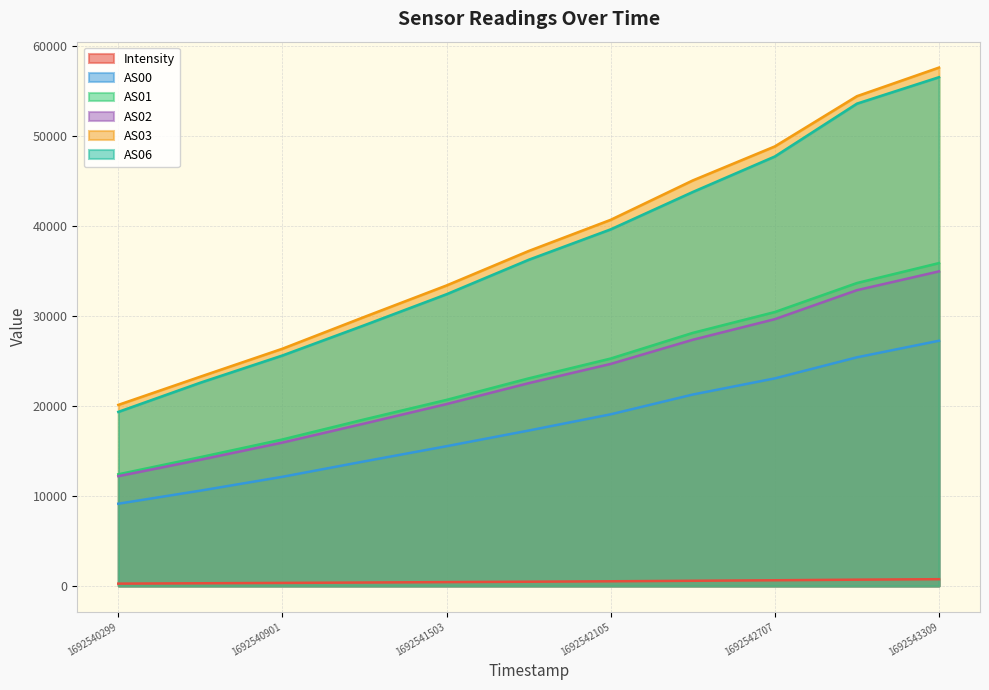

How many lines are shown in the chart?

6